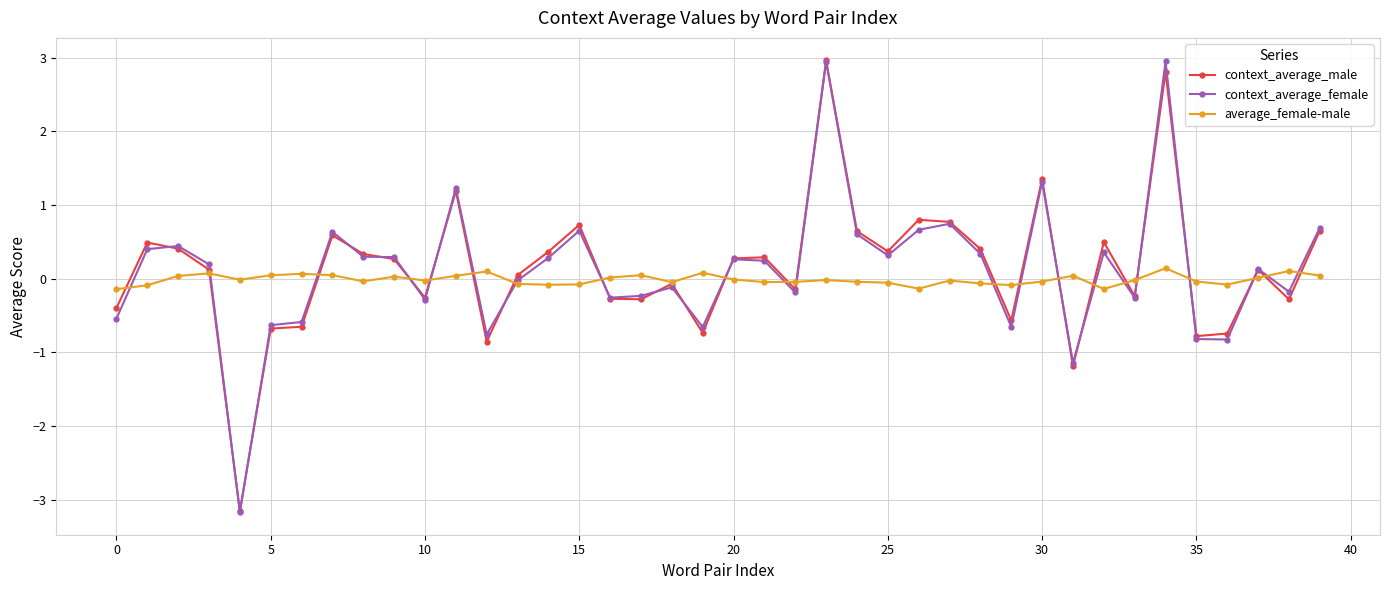

What is the lowest value of the context_average_female series?

-3.2